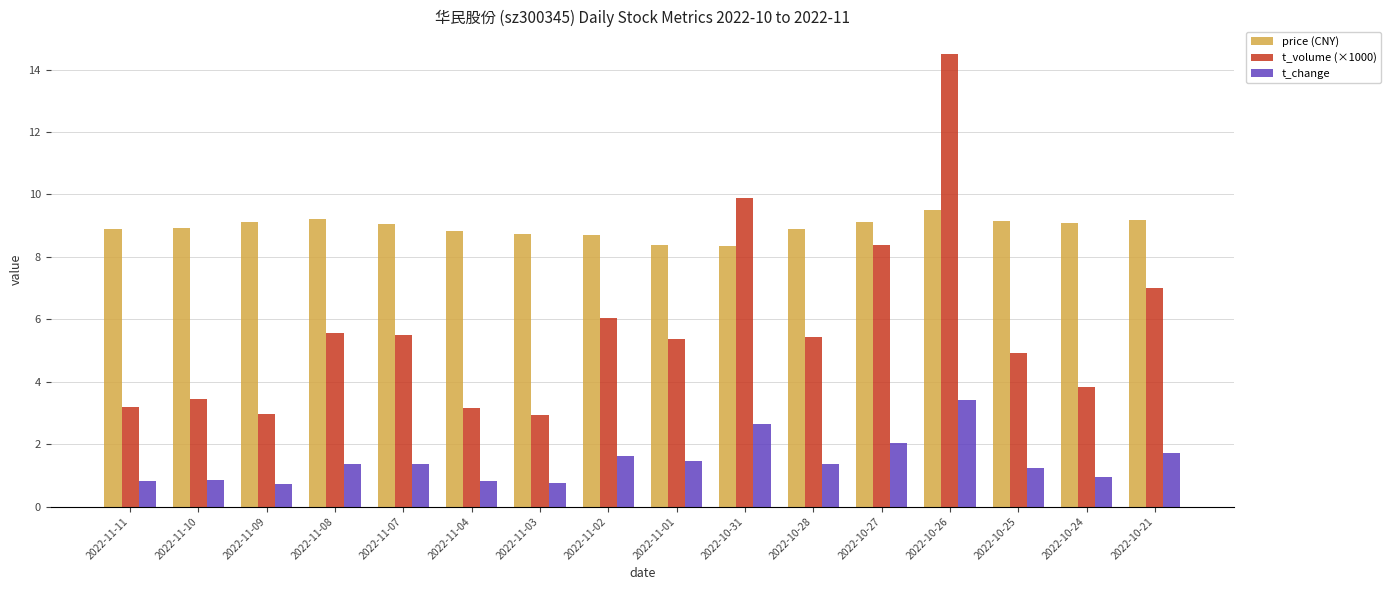

Which series has the largest range (max minus min)?

t_volume (×1000)